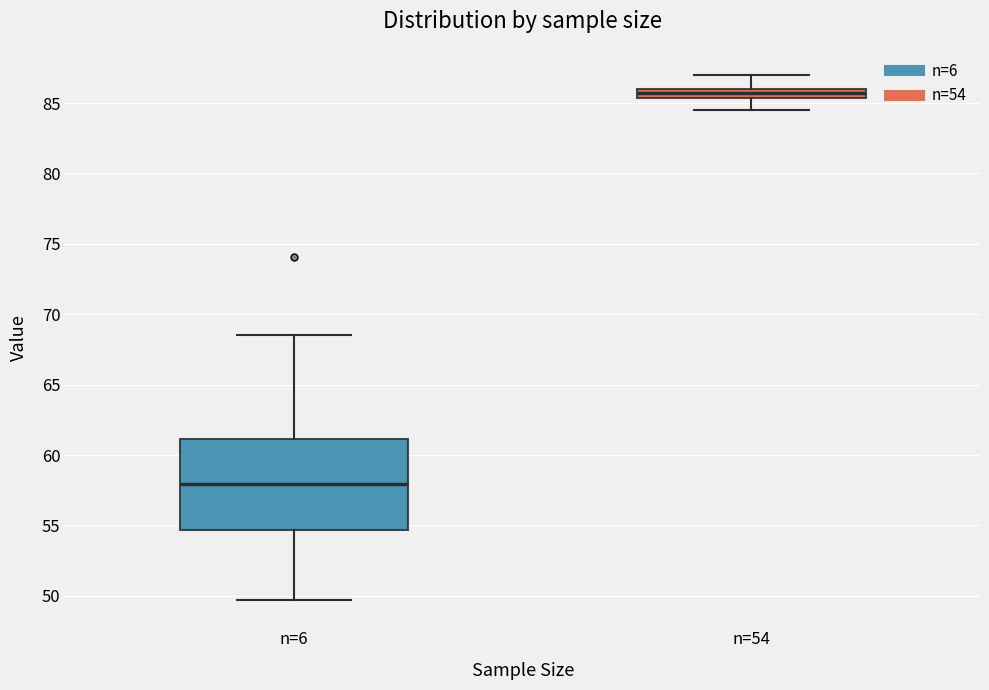

Where does the lower whisker of the box for n=6 end on the y-axis? The values are not printed on the chart, so give them approximately, as read against the axis.

49.5